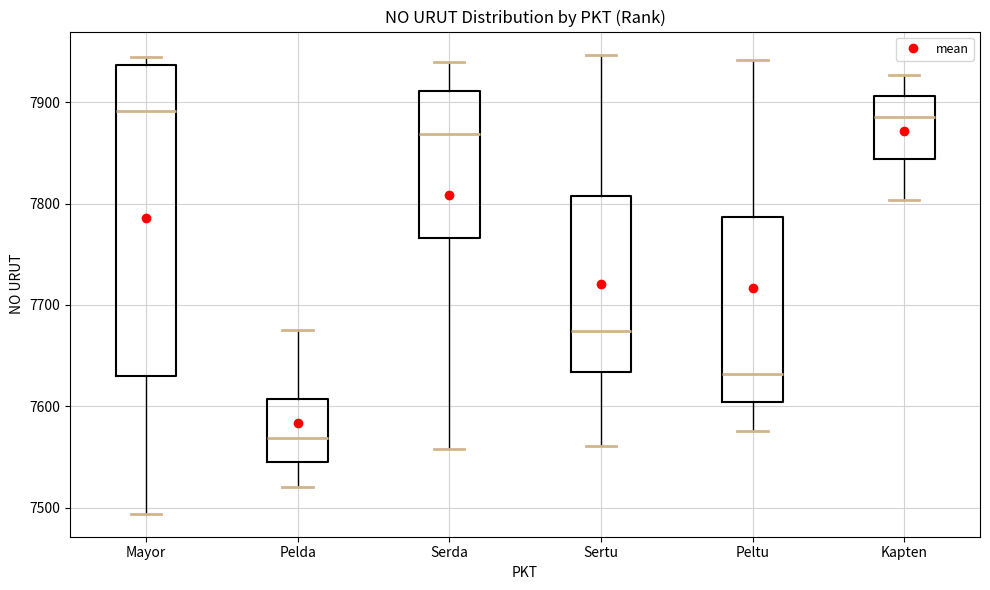

Reading left to right, transcribe this box plot: for each box, give where its median line is, the range the box spans, and where its two whiskers end, as read against the y-axis. The values are not printed on the chart, so give them approximately, as read against the axis.

Mayor: median 7890, box 7630 to 7940, whiskers 7490 to 7950
Pelda: median 7570, box 7540 to 7610, whiskers 7520 to 7680
Serda: median 7870, box 7770 to 7910, whiskers 7560 to 7940
Sertu: median 7670, box 7630 to 7810, whiskers 7560 to 7950
Peltu: median 7630, box 7600 to 7790, whiskers 7580 to 7940
Kapten: median 7890, box 7840 to 7910, whiskers 7800 to 7930